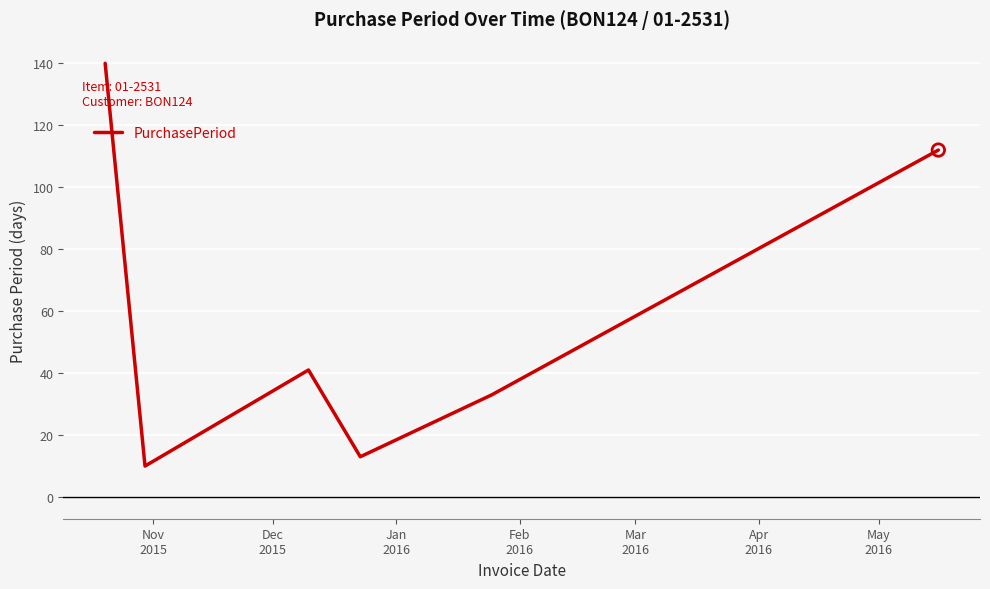

What is the difference between the maximum and minimum values?

130